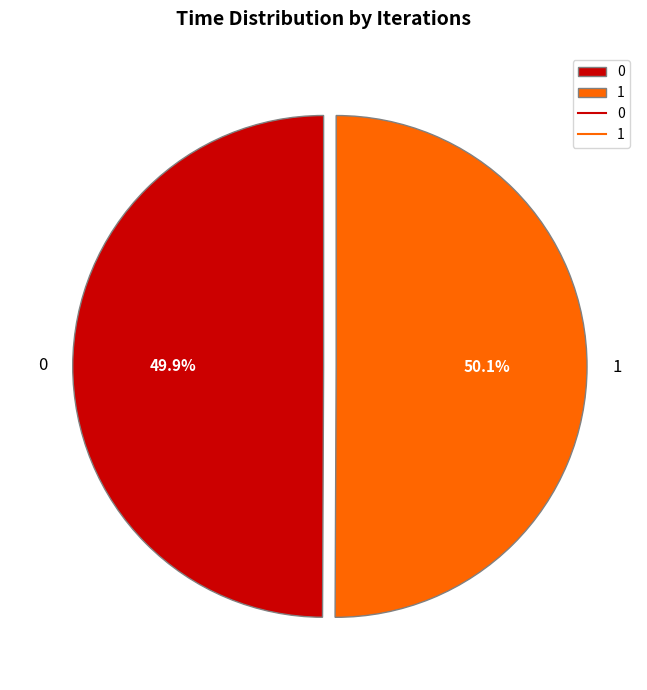

To the nearest percent, what percentage of the pie is 1?

50%